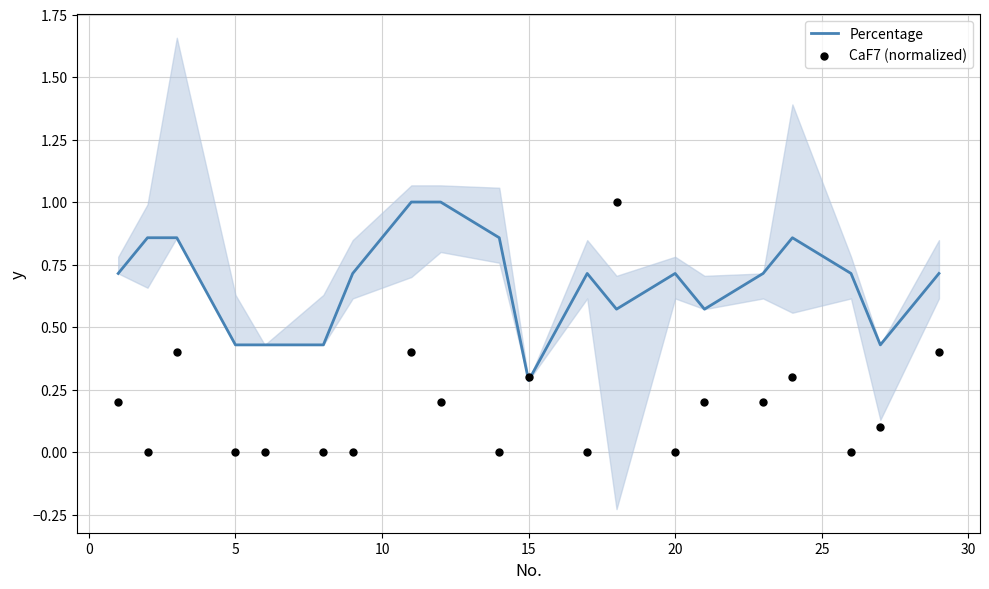

Where is Percentage nearest to the value 0?

15